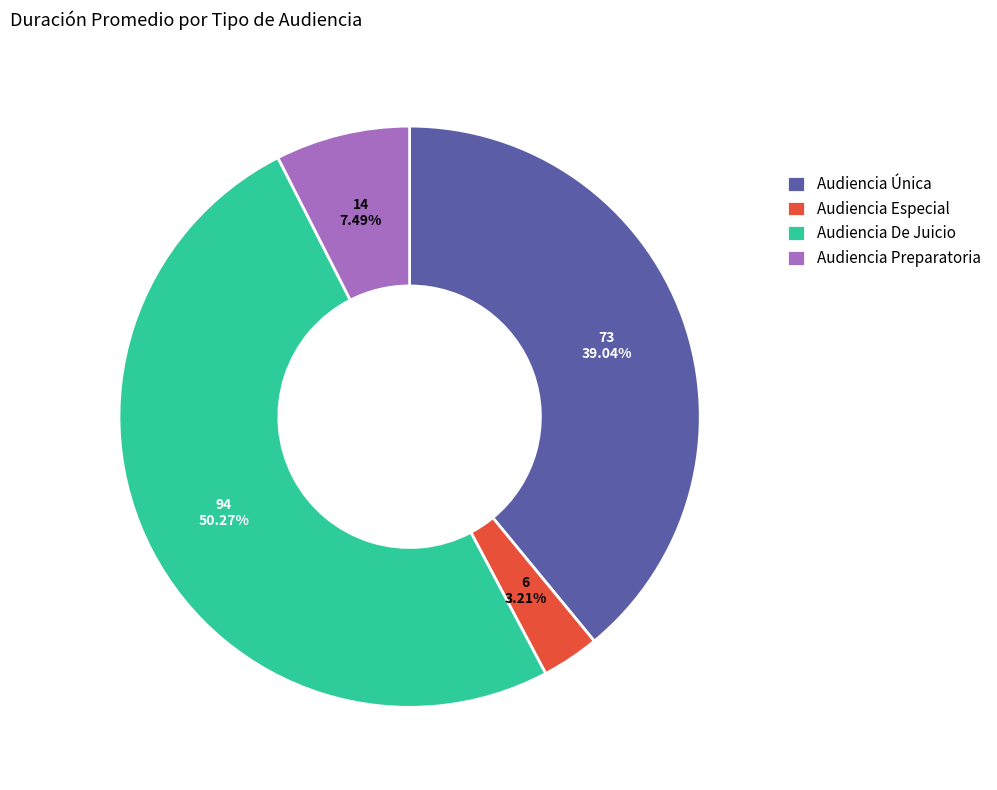

Is it true that Audiencia Especial is 3% of the pie?

True